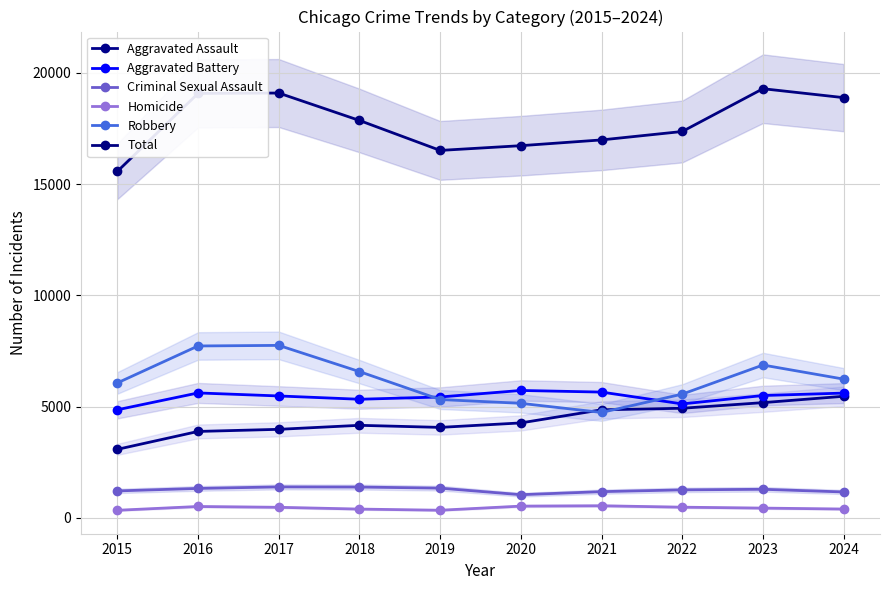

Reading left to right, extract all data points from this chart.

Aggravated Assault: 3083	3887	3982	4162	4069	4270	4859	4929	5181	5467
Aggravated Battery: 4860	5617	5481	5333	5435	5728	5655	5123	5501	5610
Criminal Sexual Assault: 1215	1327	1395	1389	1340	1045	1182	1262	1288	1168
Homicide: 345	515	479	399	347	532	548	484	443	401
Robbery: 6066	7727	7753	6575	5321	5150	4740	5564	6871	6237
Total: 15569	19073	19090	17858	16512	16725	16984	17362	19284	18883